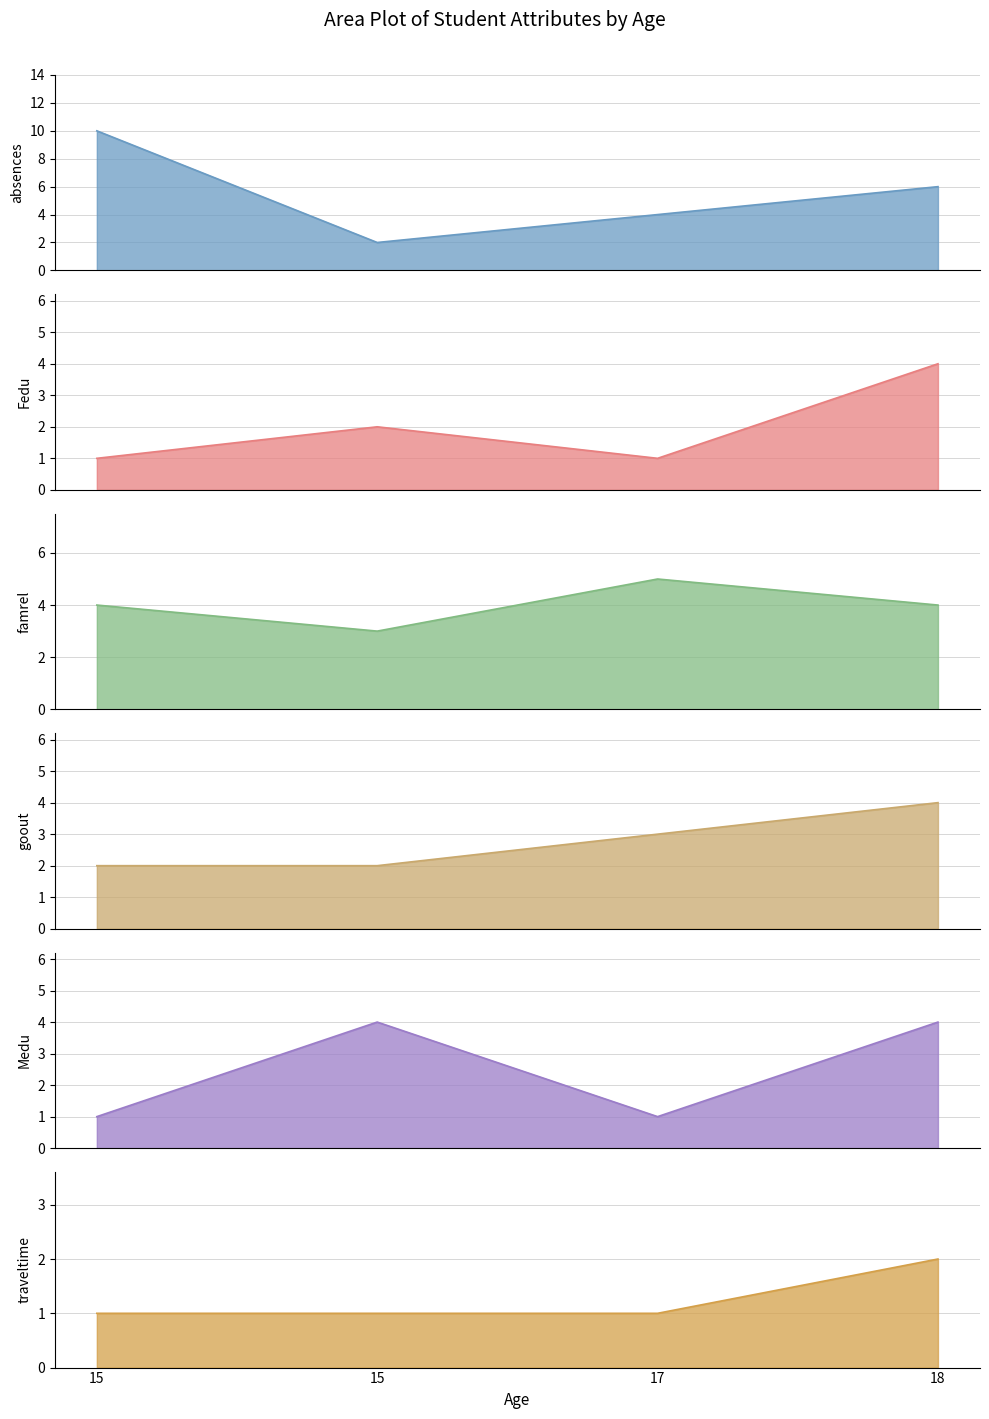

Is the value of traveltime at 18 greater than the value of Fedu at 17?

Yes